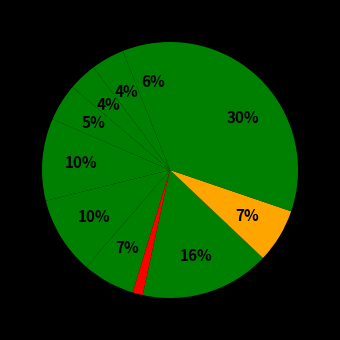

Count the number of slices in the pie.

11